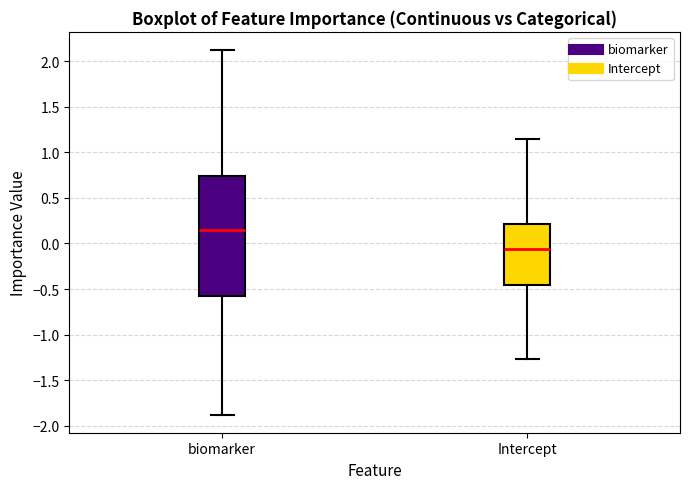

Comparing the boxes themselves (not the whiskers), which one is the tallest?

biomarker